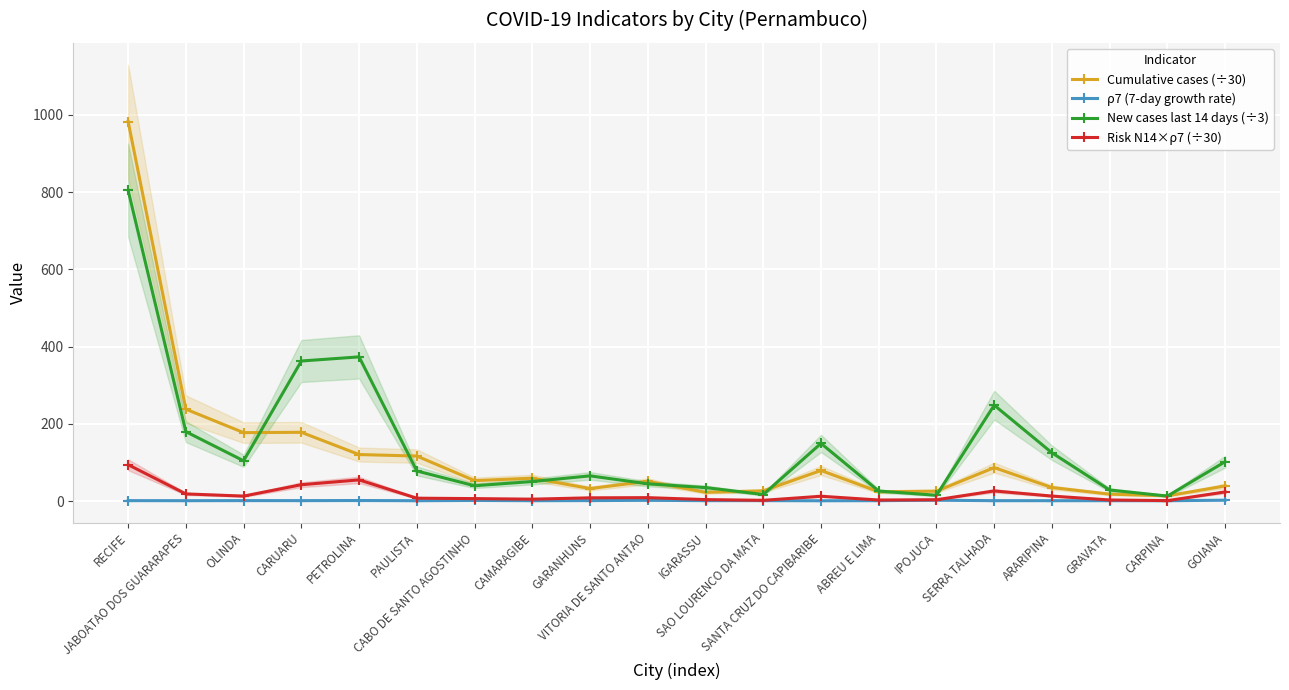

Where does the Risk N14×ρ7 (÷30) series first go above 8?

RECIFE